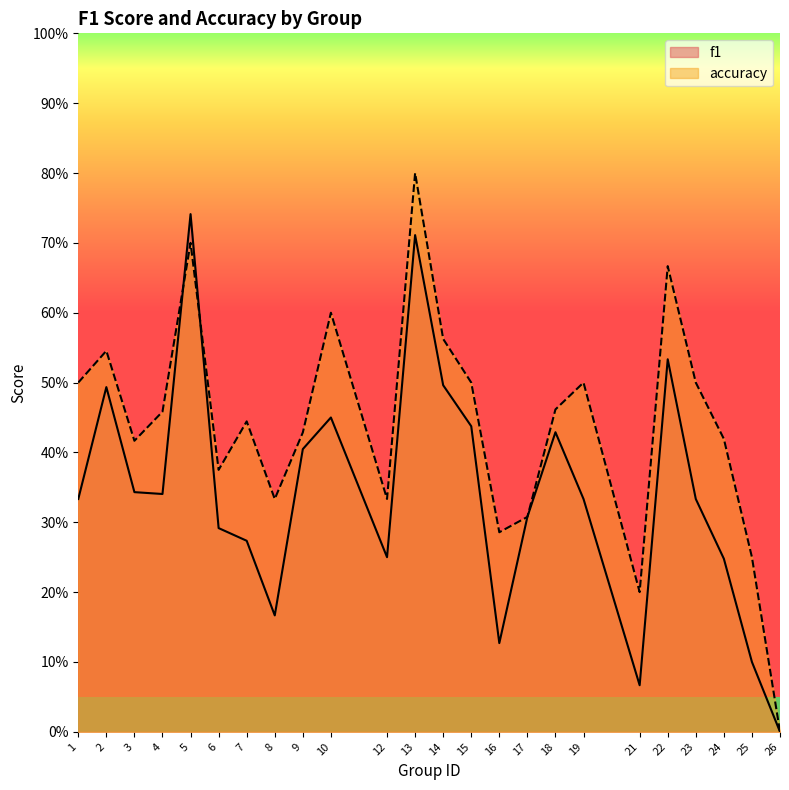

Is it true that accuracy equals 0.5 at 4?

True